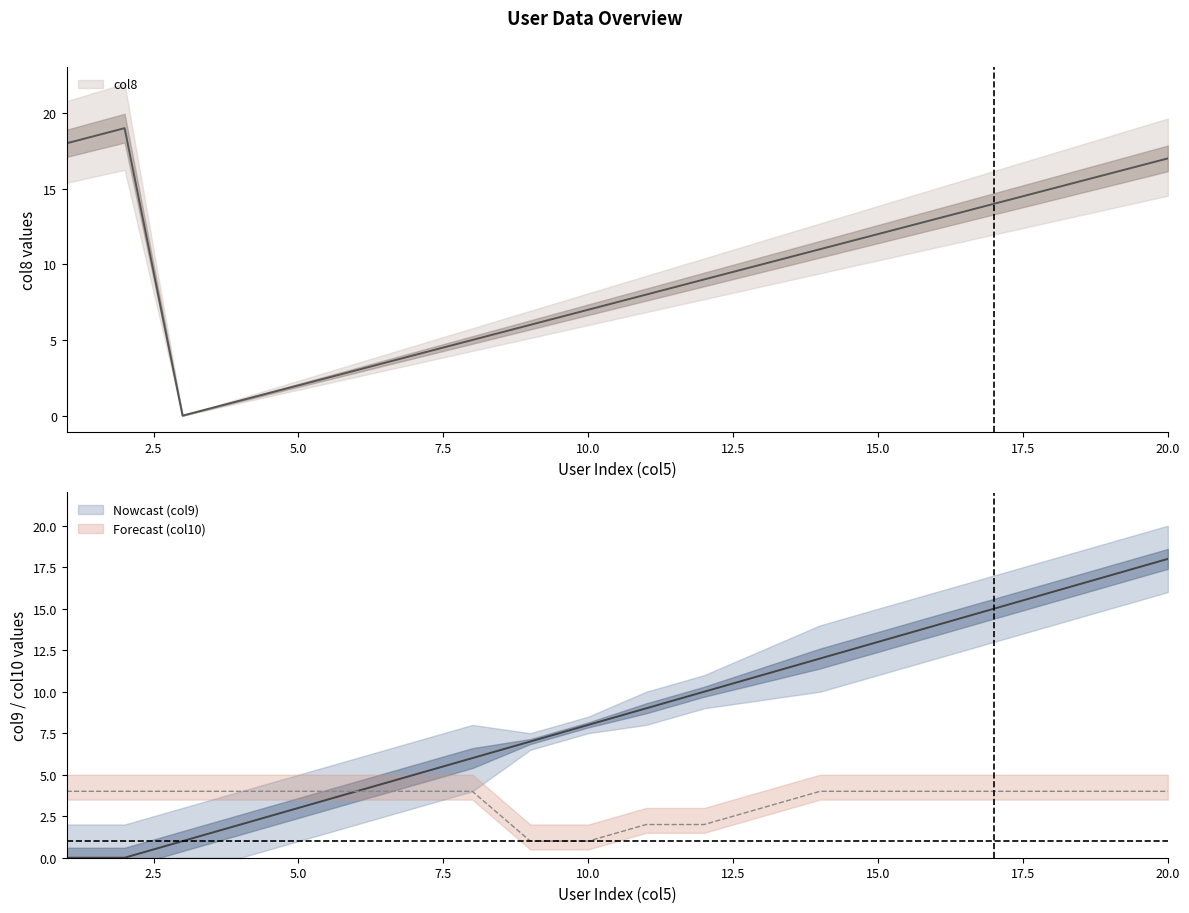

What is the value of the col8 point at the 15th from the left?

12